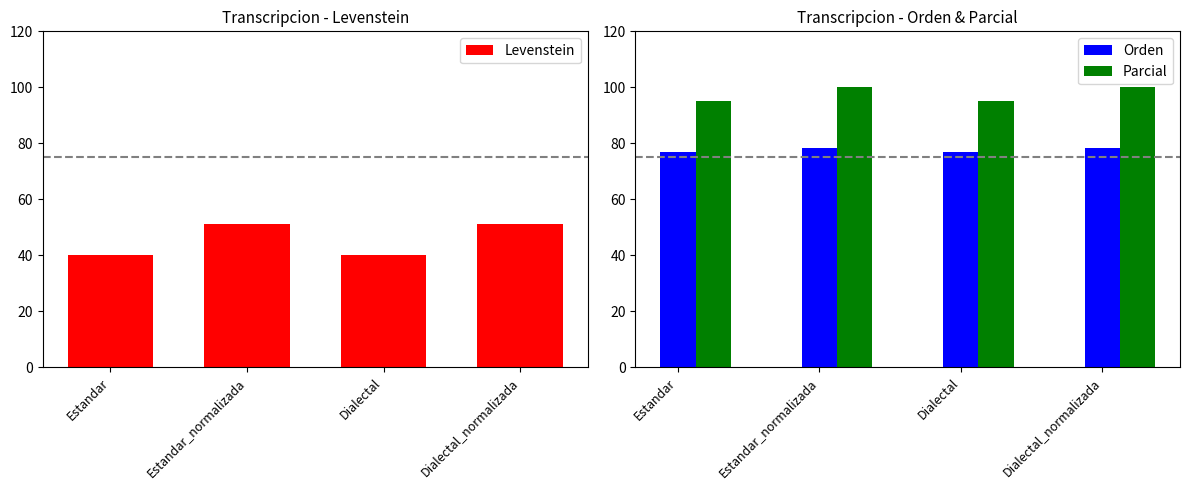

List the labels in order of Parcial value, smallest first.

Estandar, Dialectal, Estandar_normalizada, Dialectal_normalizada